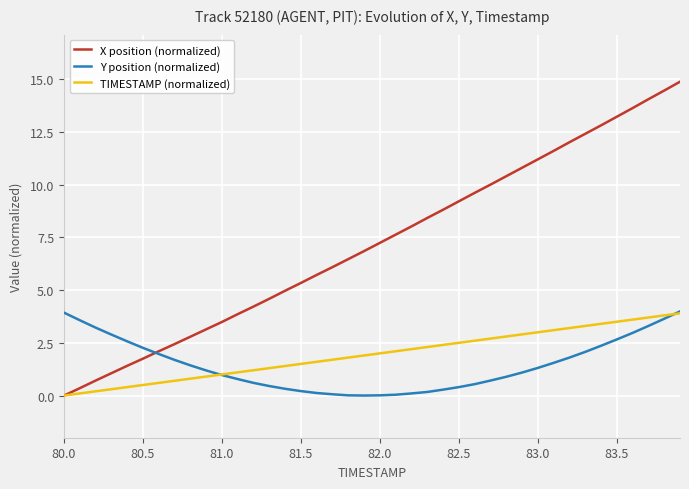

How many values in TIMESTAMP (normalized) are above zero?

39